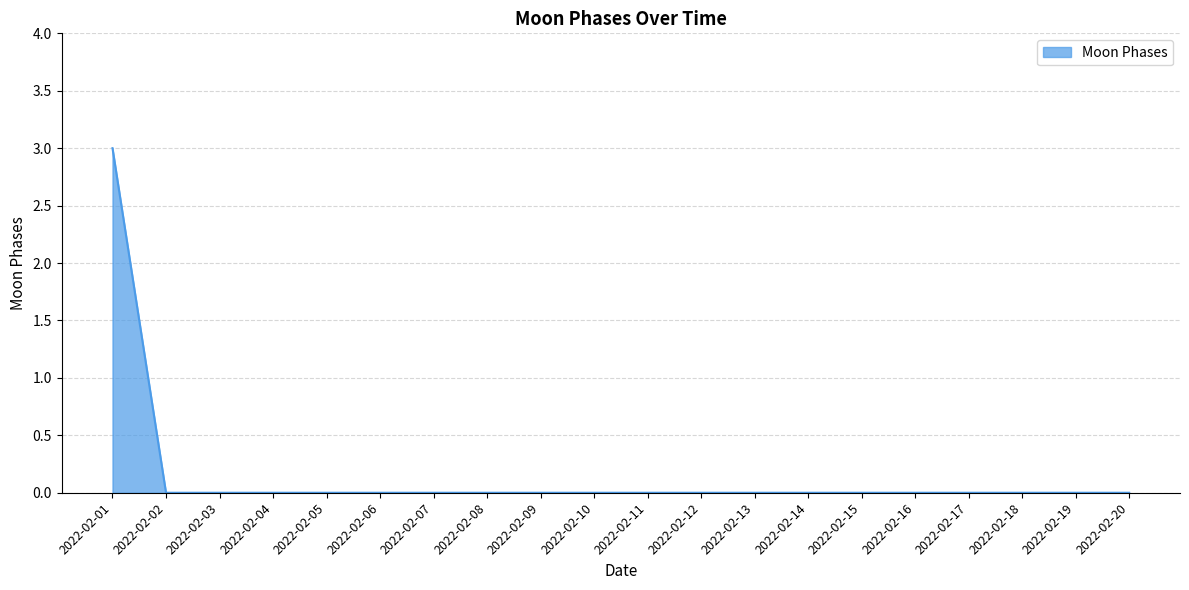

How many lines are shown in the chart?

1